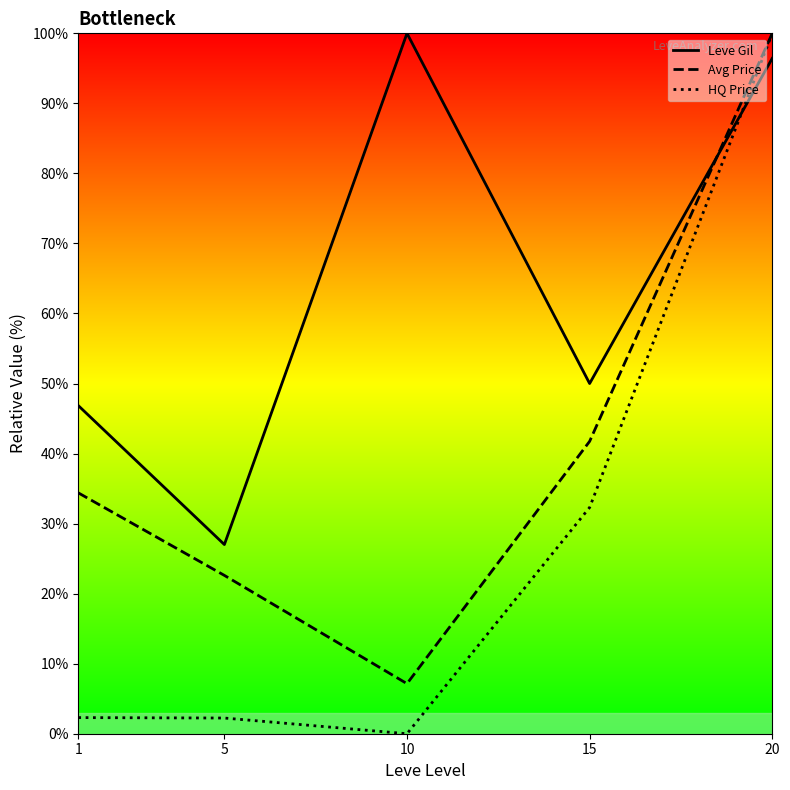

What is the total value across all series at 15?

124.0